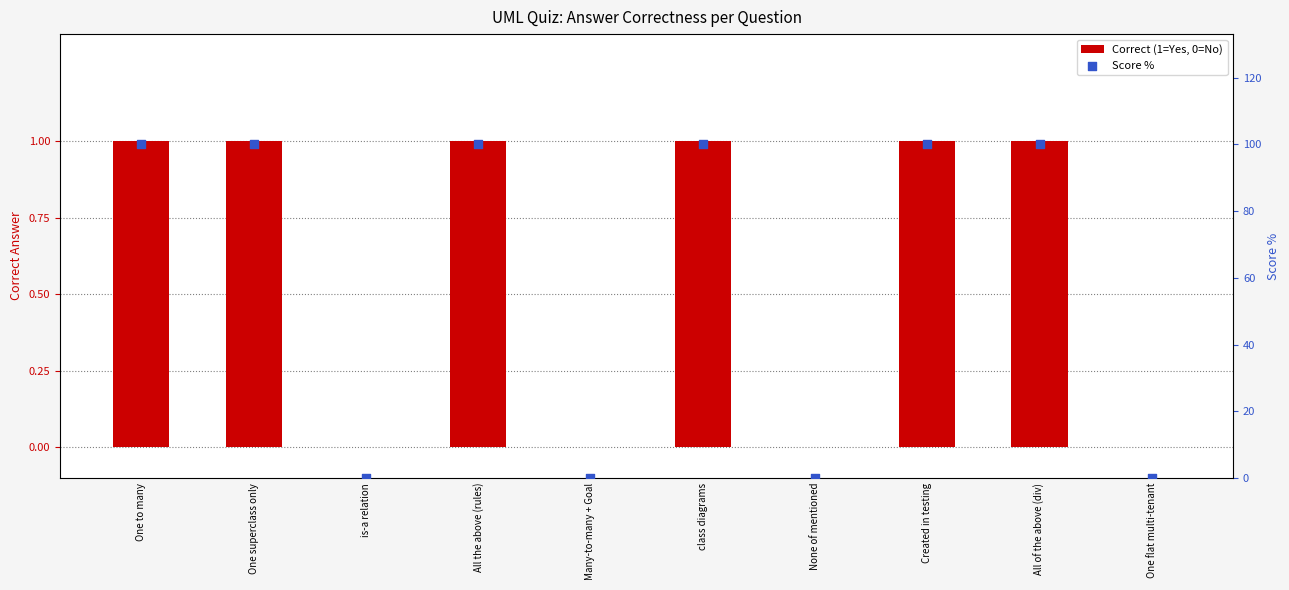

Which series has the largest Y range (max minus min)?

Score %